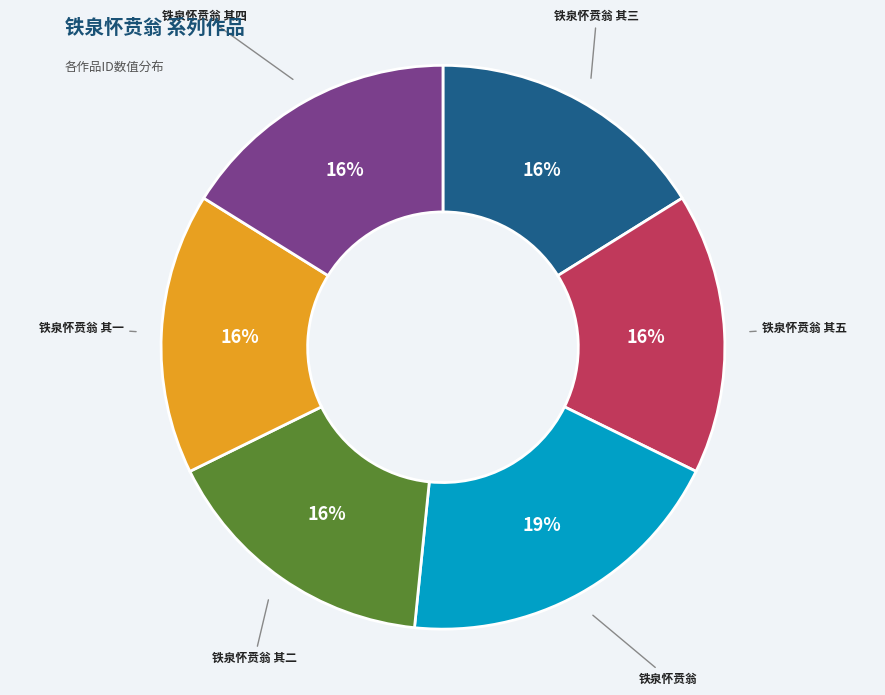

True or false: 铁泉怀贲翁 accounts for 19% of the total.

True